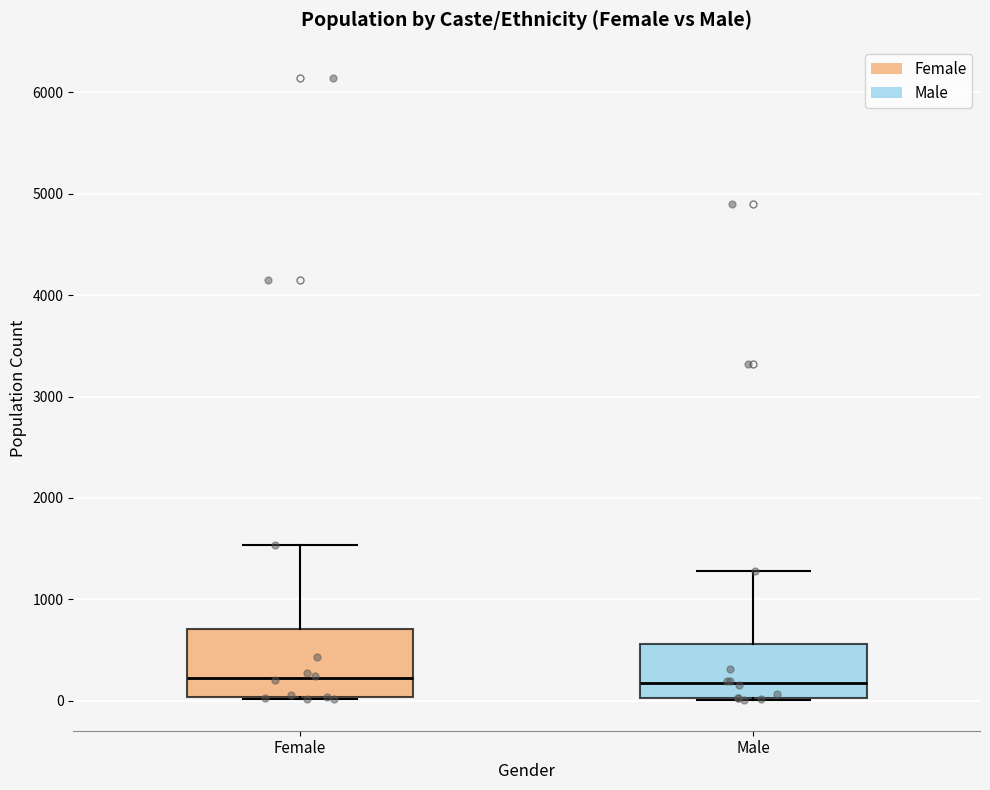

Reading left to right, transcribe this box plot: for each box, give where its median line is, the range the box spans, and where its two whiskers end, as read against the y-axis. The values are not printed on the chart, so give them approximately, as read against the axis.

Female: median 200, box 0 to 700, whiskers 0 to 1500
Male: median 200, box 0 to 600, whiskers 0 to 1300